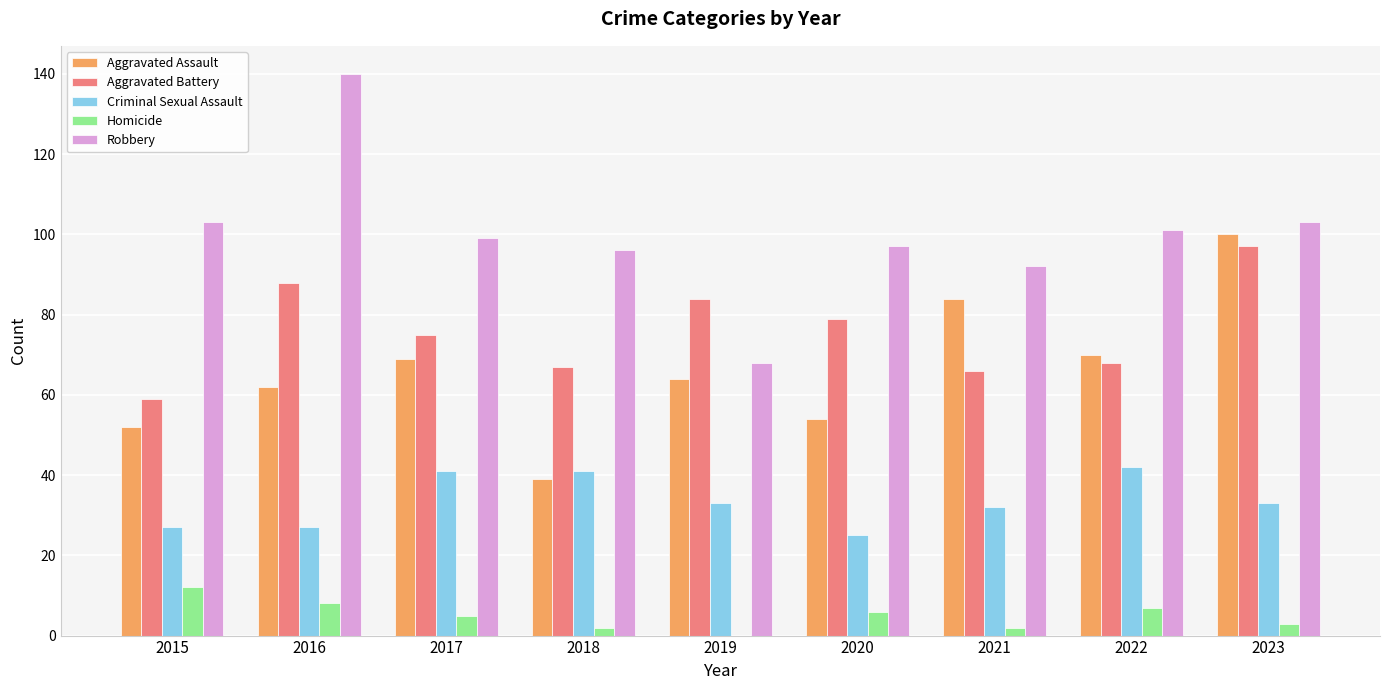

What is the sum of all Homicide values?

45